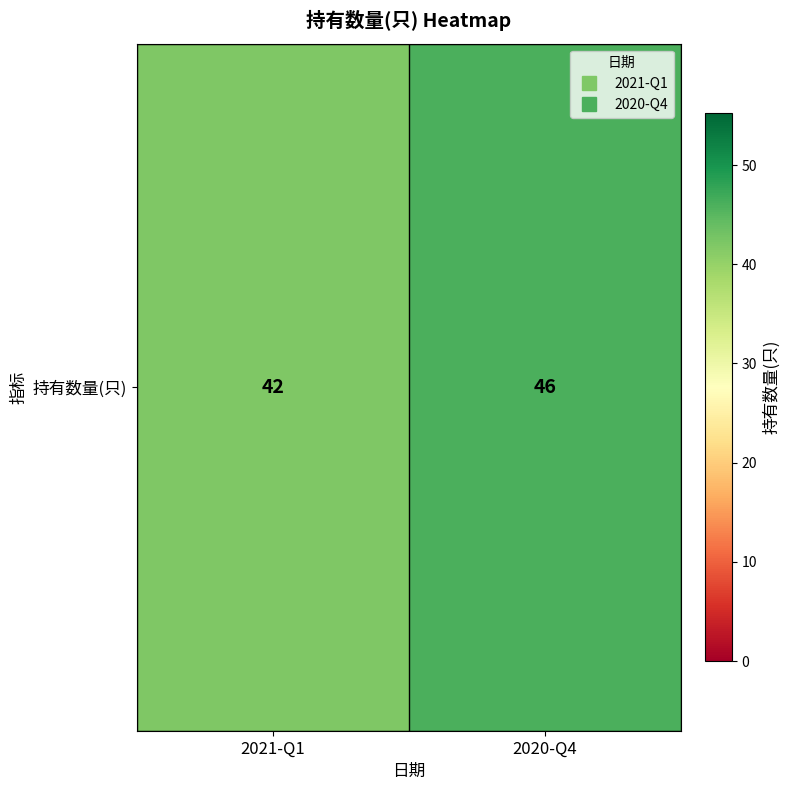

What is the difference between the values at 2020-Q4 and 2021-Q1?

4